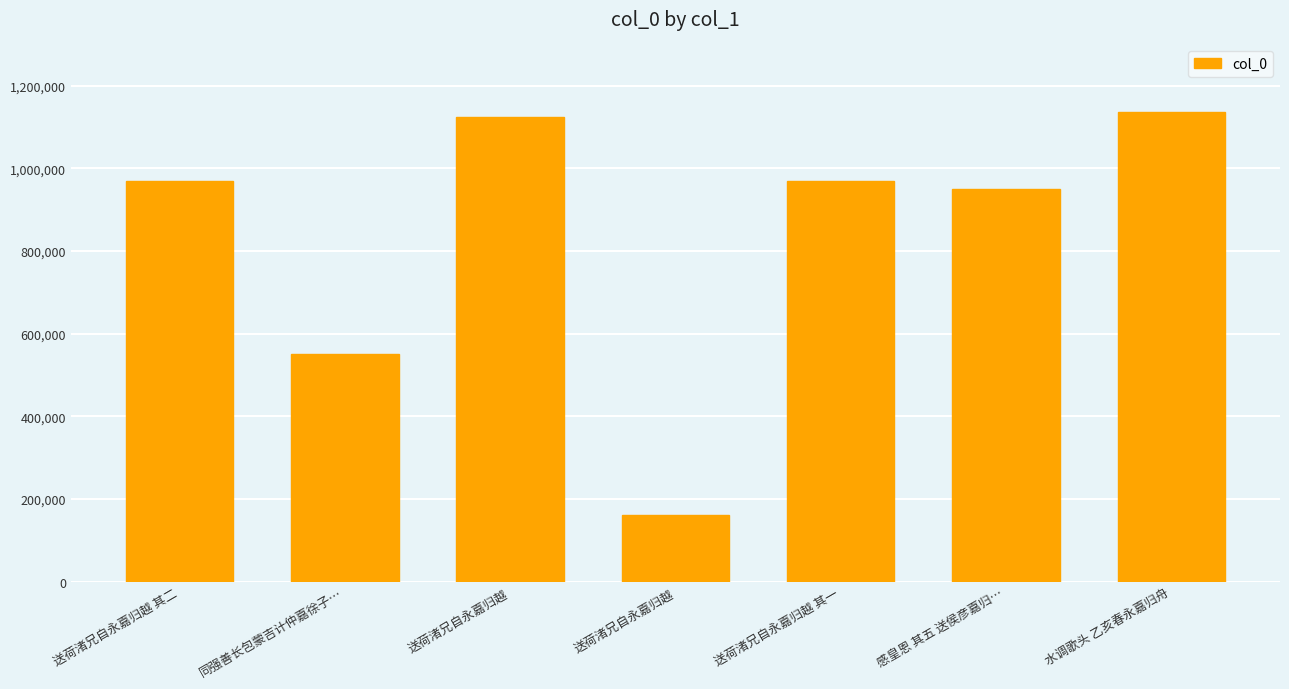

Reading left to right, list all the values displayed in this chart.

968794	551208	1123279	162484	968795	949996	1136695